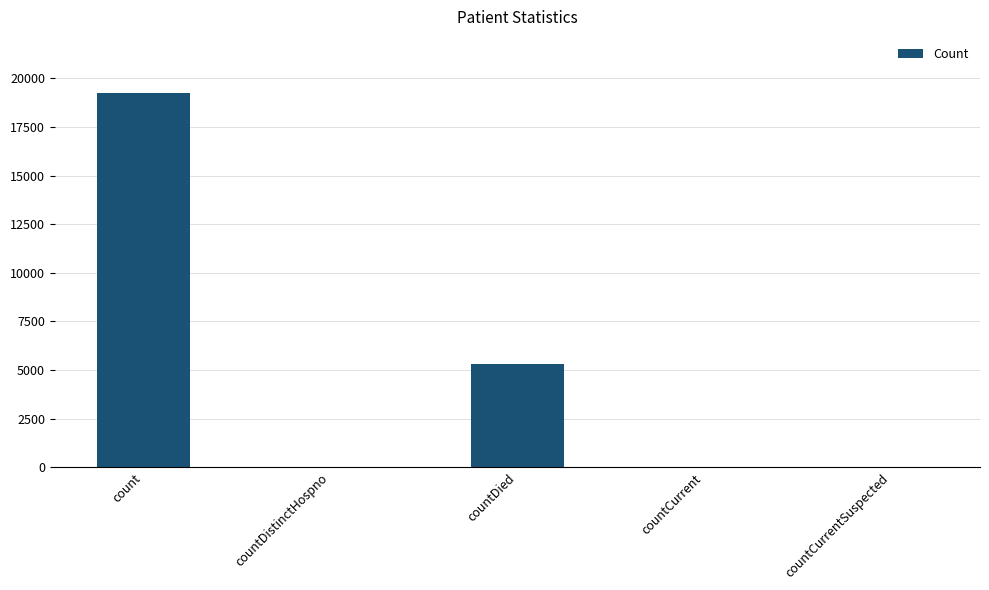

What is the sum of all values?

24628